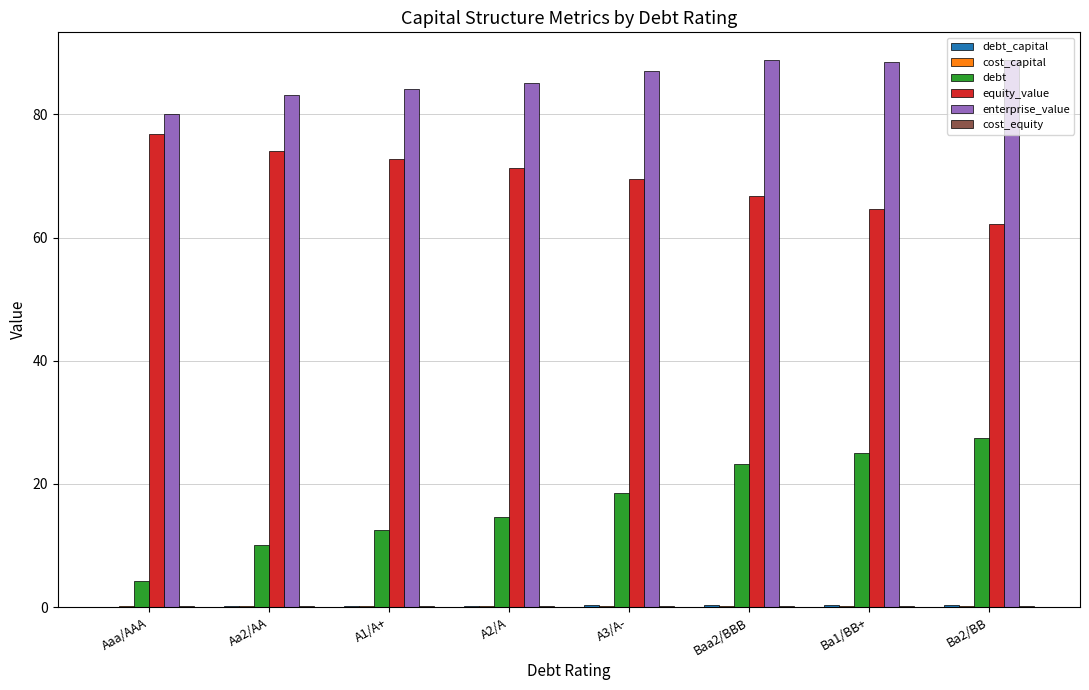

What is the sum of all enterprise_value values?

686.0